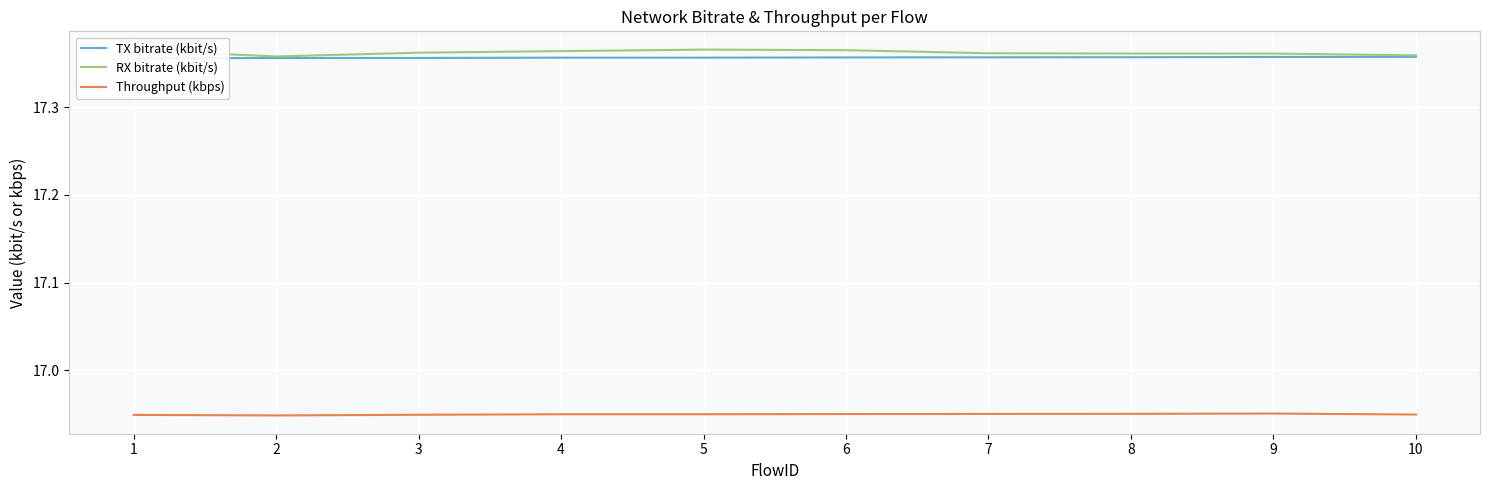

What is the sum of all TX bitrate (kbit/s) values?

173.6